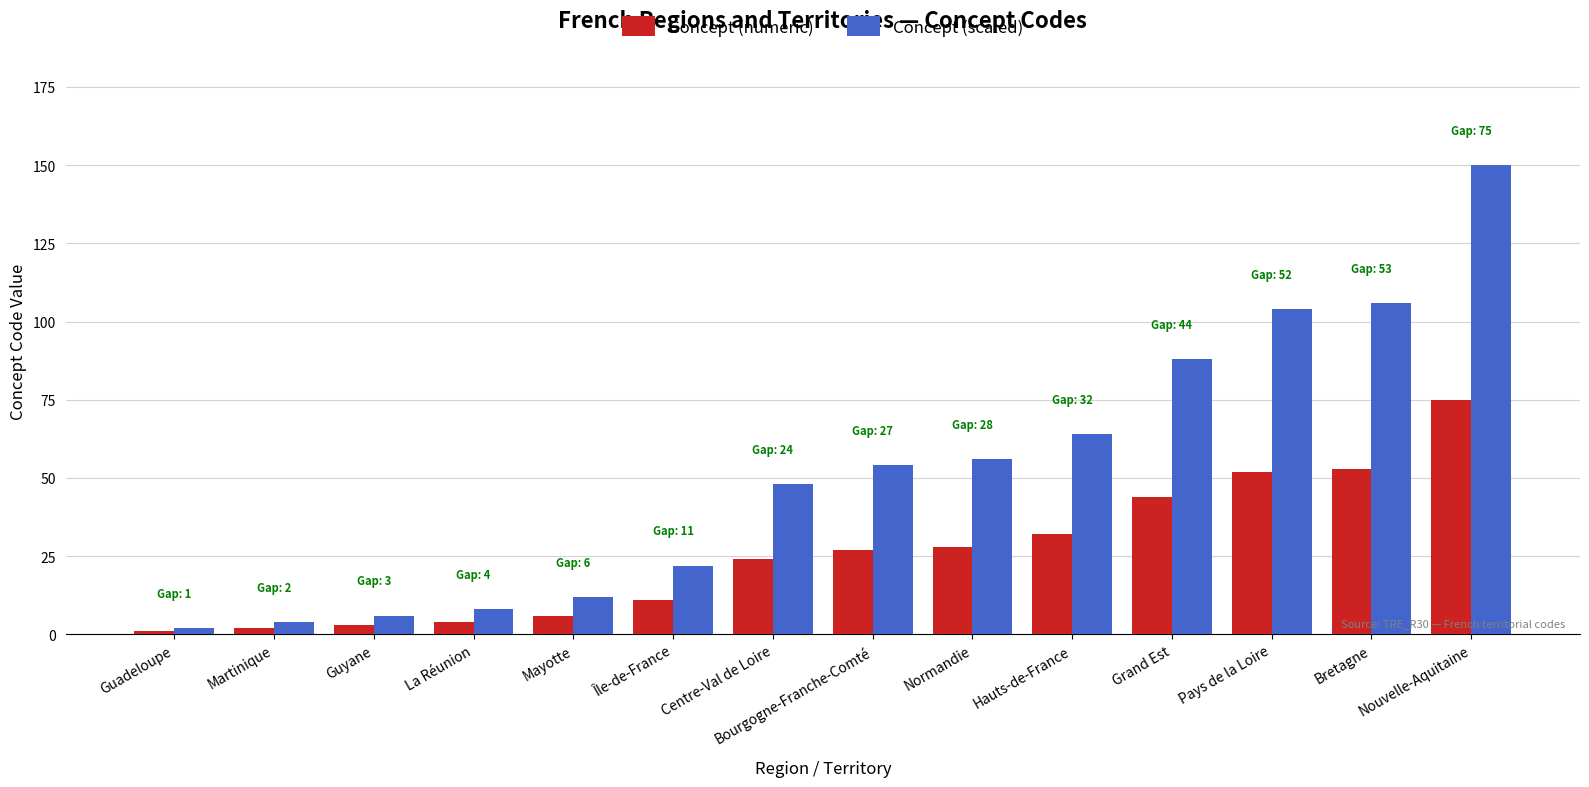

What is the lowest value of the Concept (scaled) series?

2